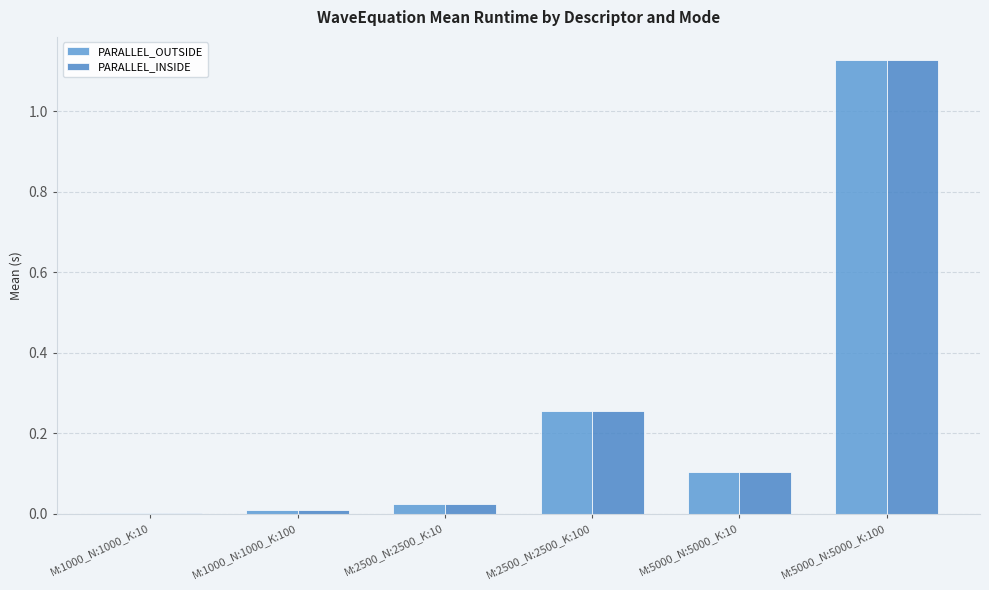

At which category is the sum across all series the highest?

M:5000_N:5000_K:100